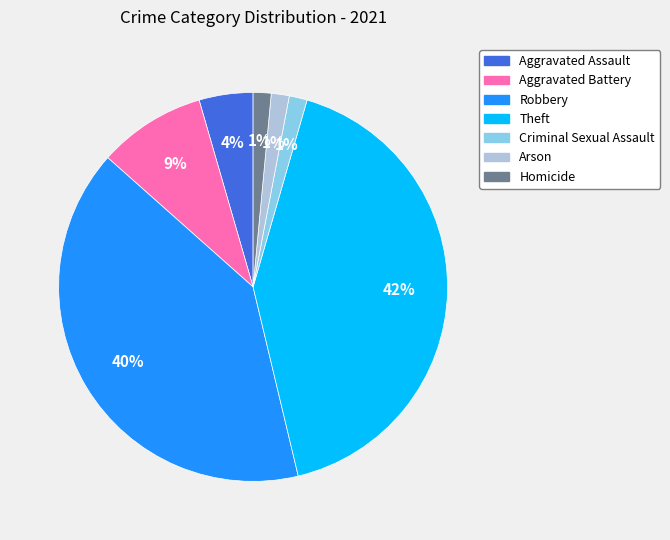

Is it true that Robbery is 40% of the pie?

True